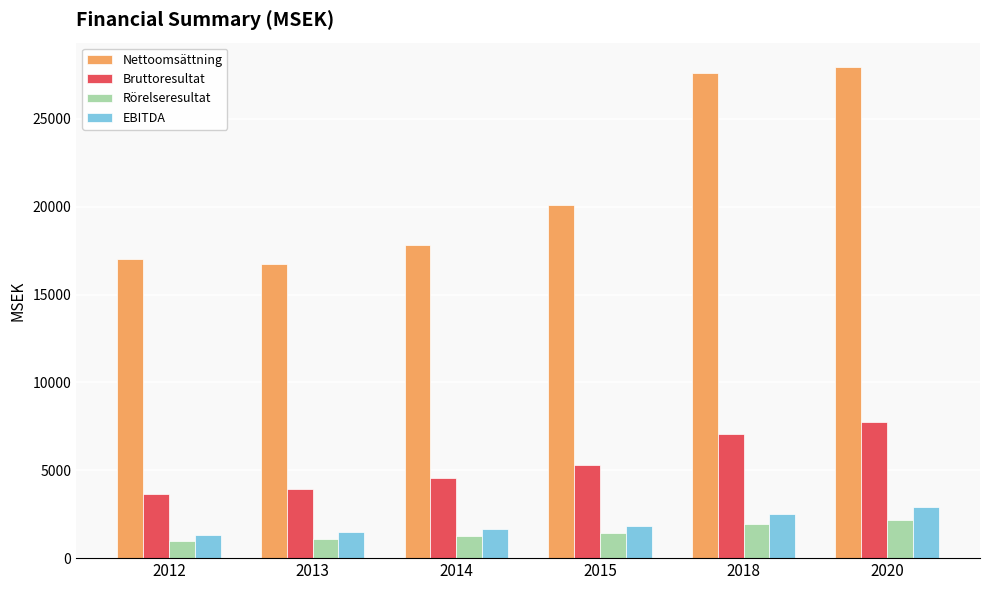

What value does the Rörelseresultat series have at 2013?

1117